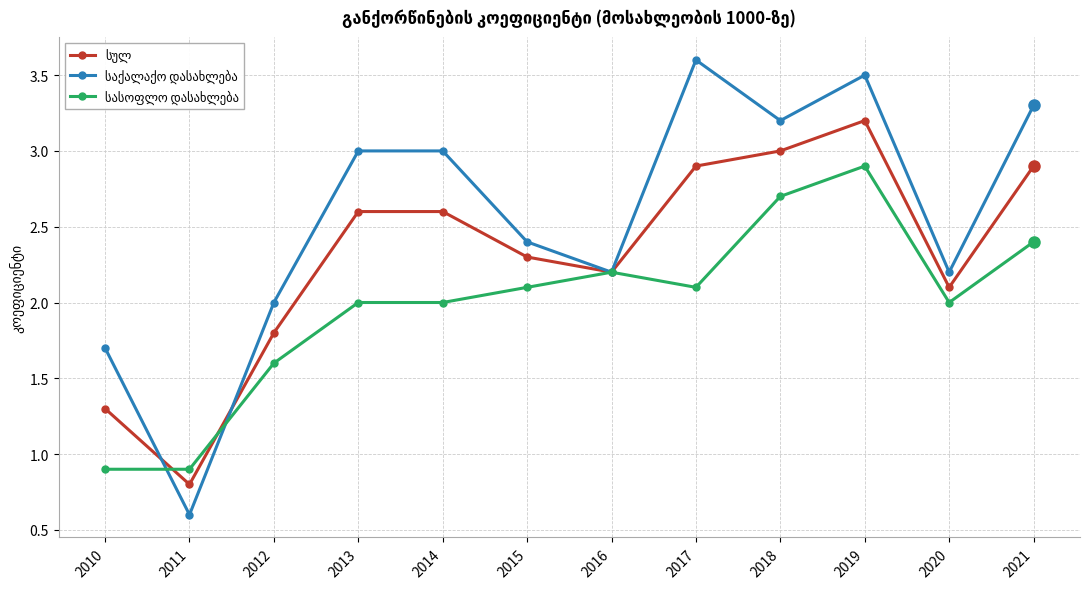

What is the difference between the highest and lowest values at 2021?

0.9